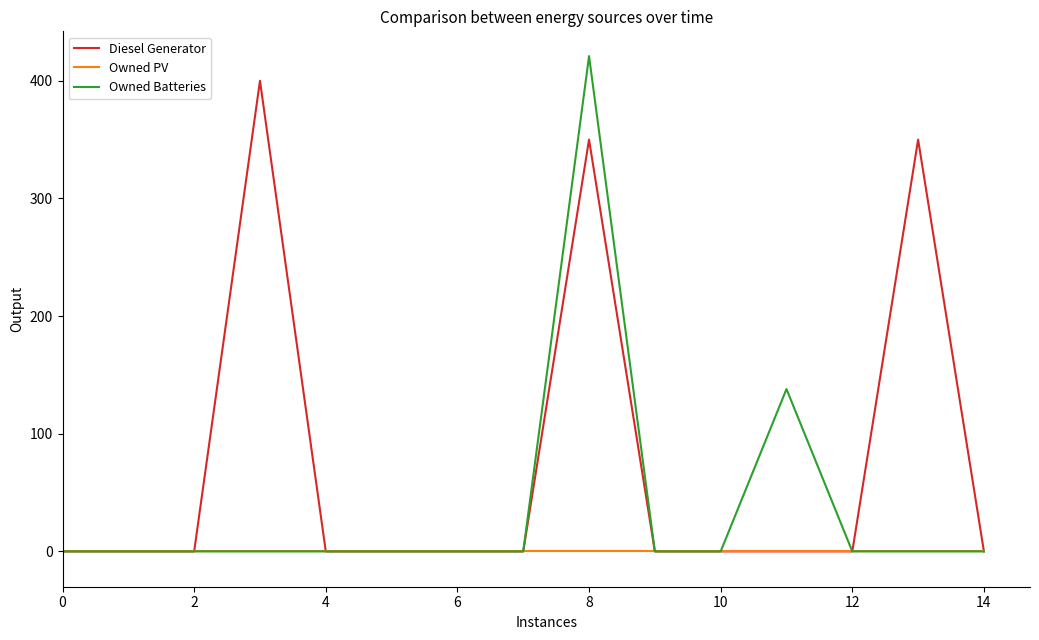

What is the difference between the maximum and minimum values in the Owned Batteries series?

421